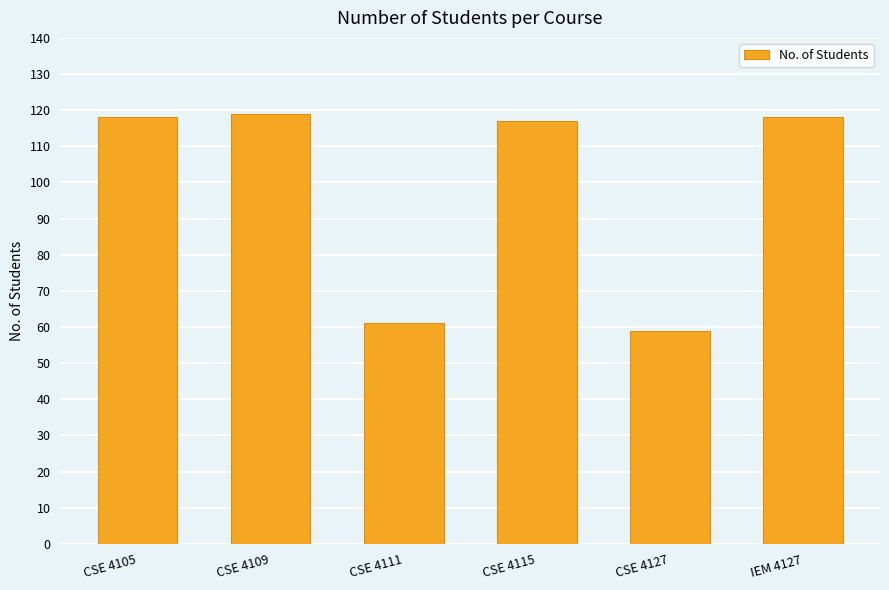

Approximately how many times larger is the value at IEM 4127 compared to CSE 4105?

1.0